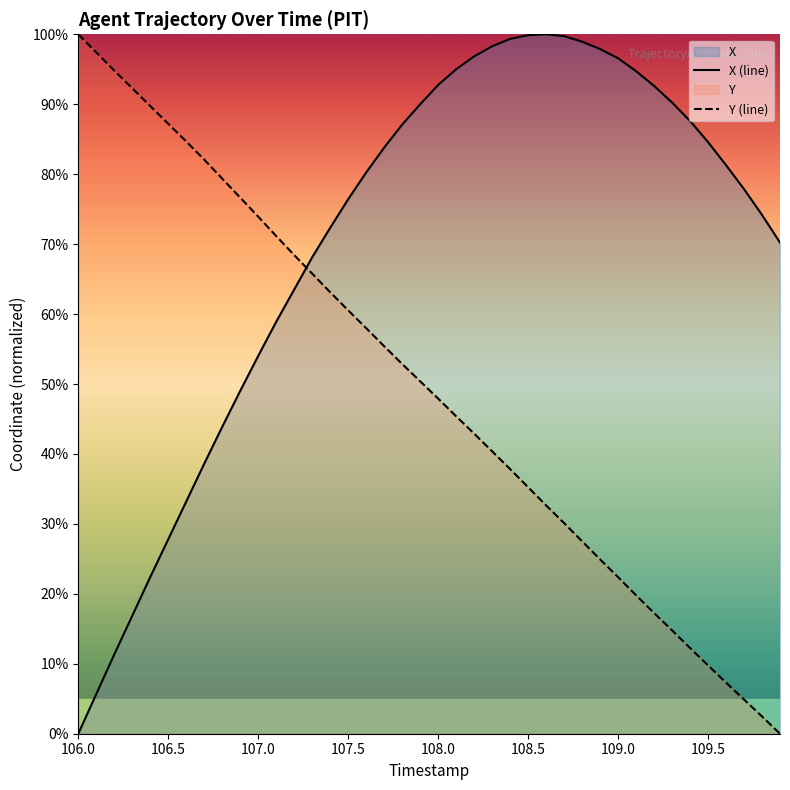

How many lines are shown in the chart?

2